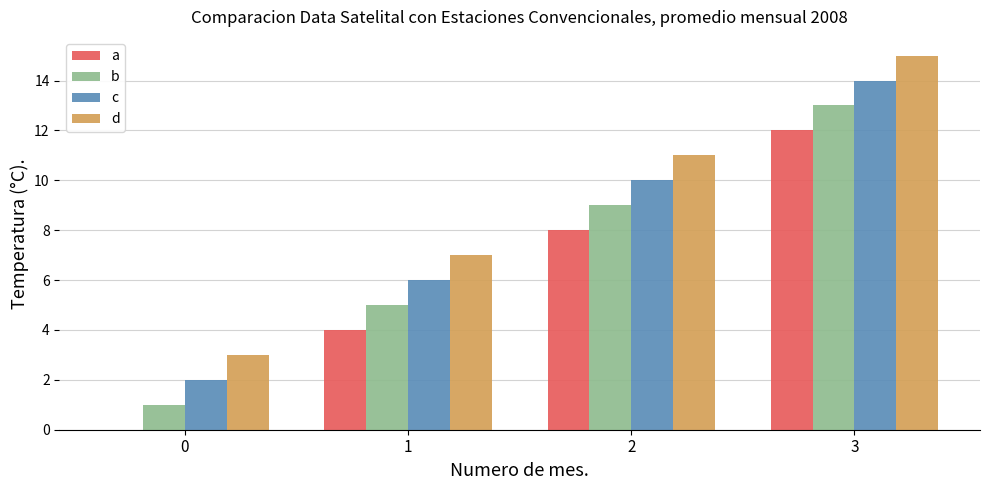

What is the greatest value displayed?

15